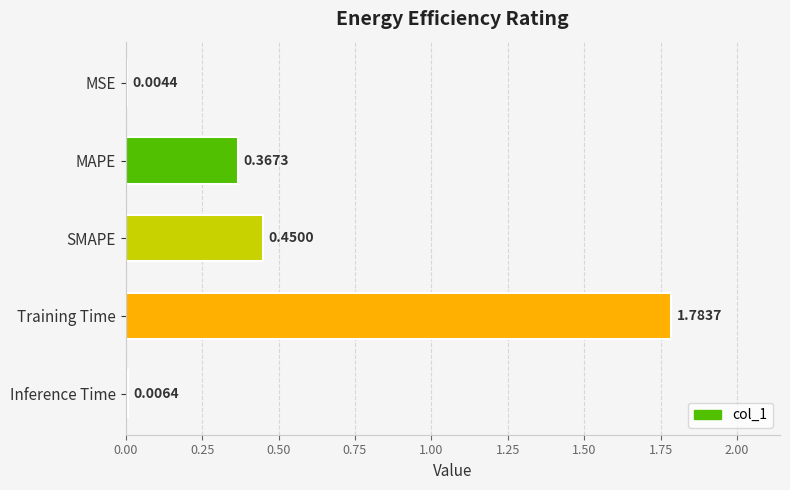

Which category has the highest value across all series?

Training Time